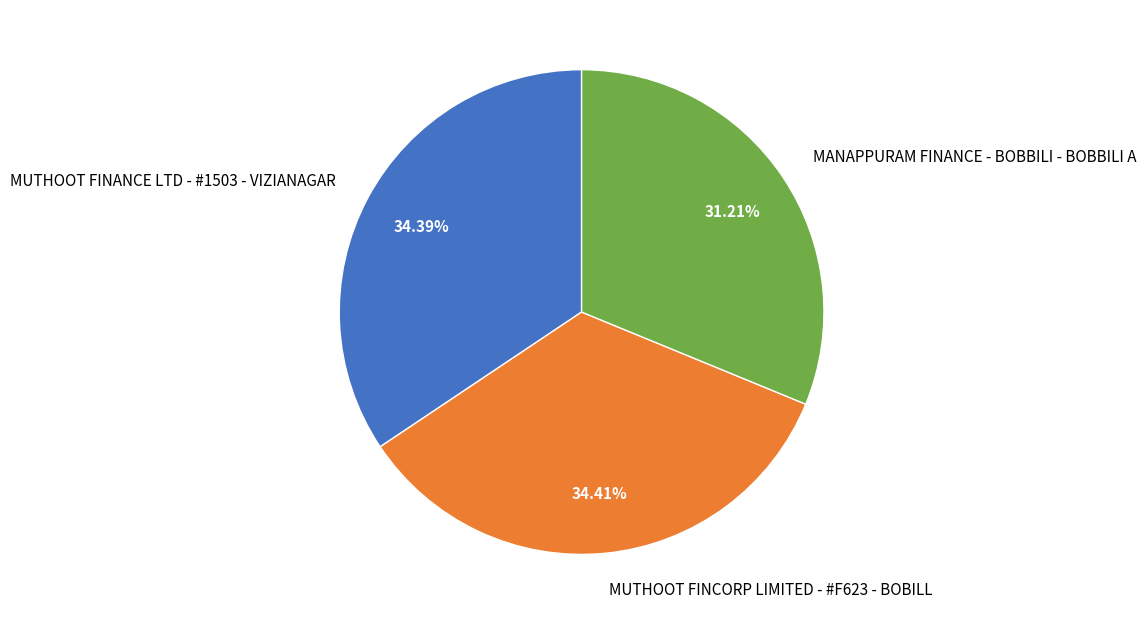

Combined, do MANAPPURAM FINANCE - BOBBILI - BOBBILI A and MUTHOOT FINANCE LTD - #1503 - VIZIANAGAR account for over 50%?

Yes